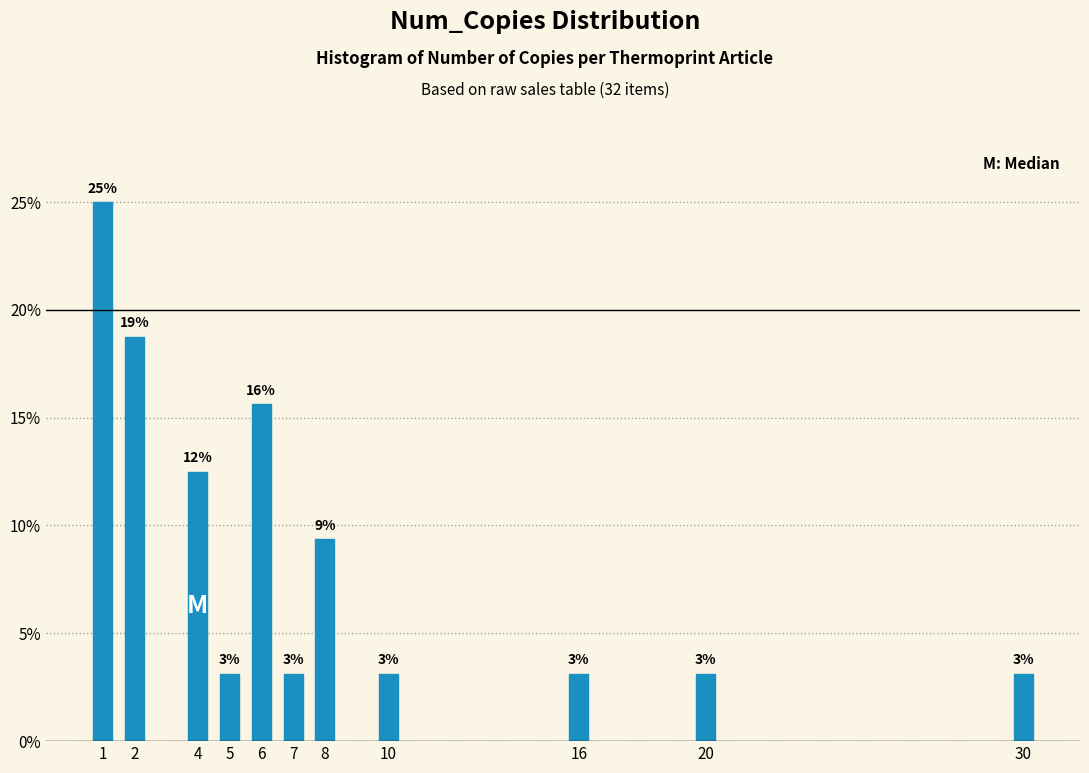

Are the bars horizontal?

No